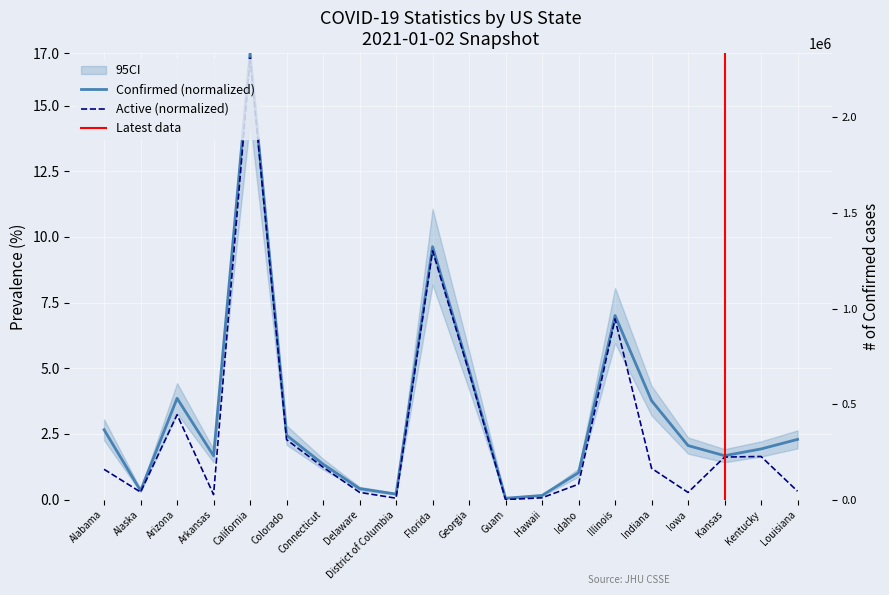

What is the average value of the Confirmed series?

3.2